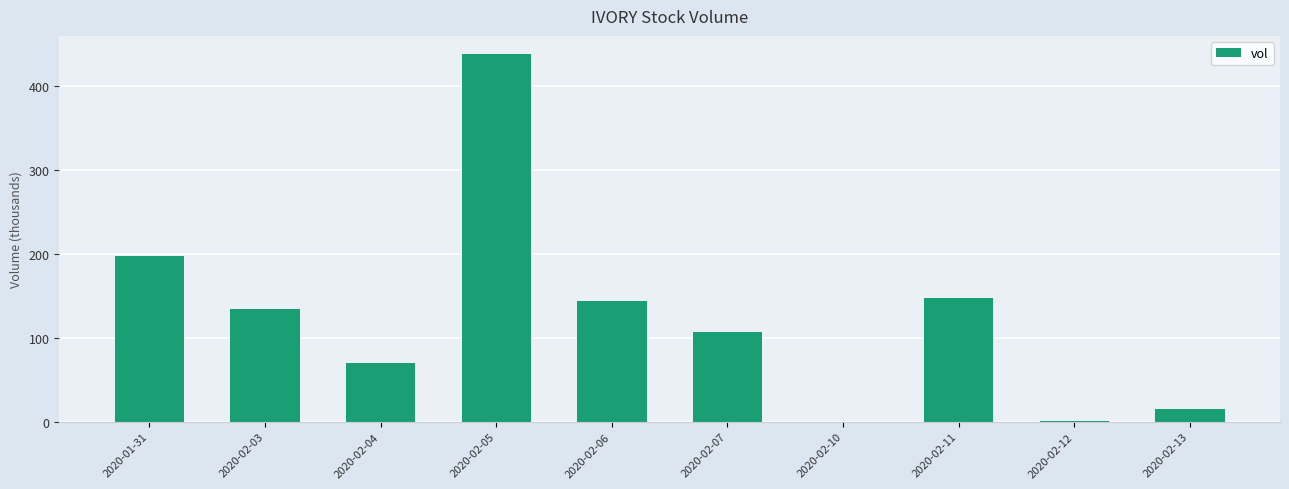

Which has a higher value, 2020-02-06 or 2020-02-03?

2020-02-06